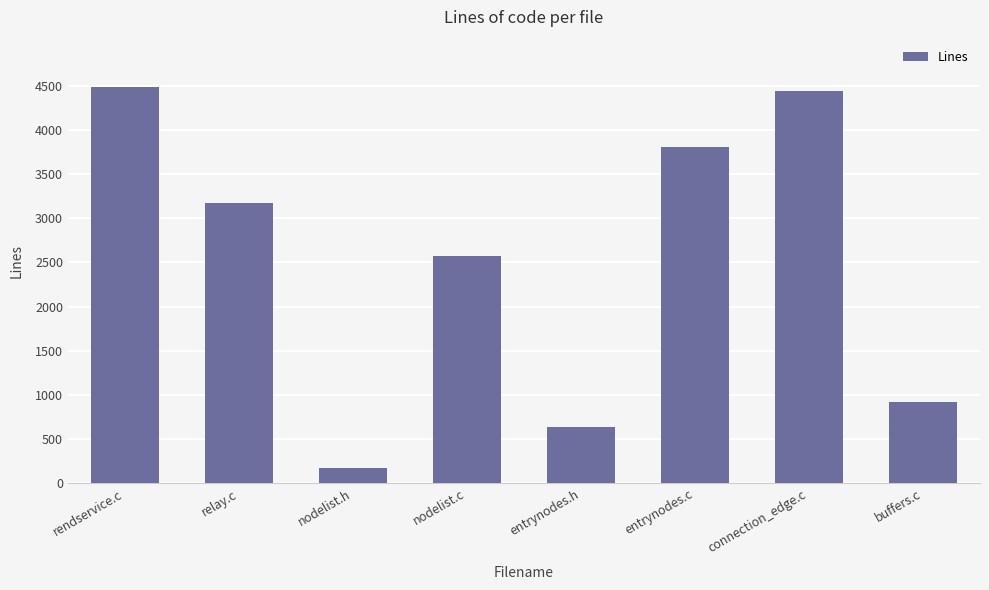

Reading left to right, what are all the values shown in this chart?

4483	3168	169	2578	639	3810	4445	925